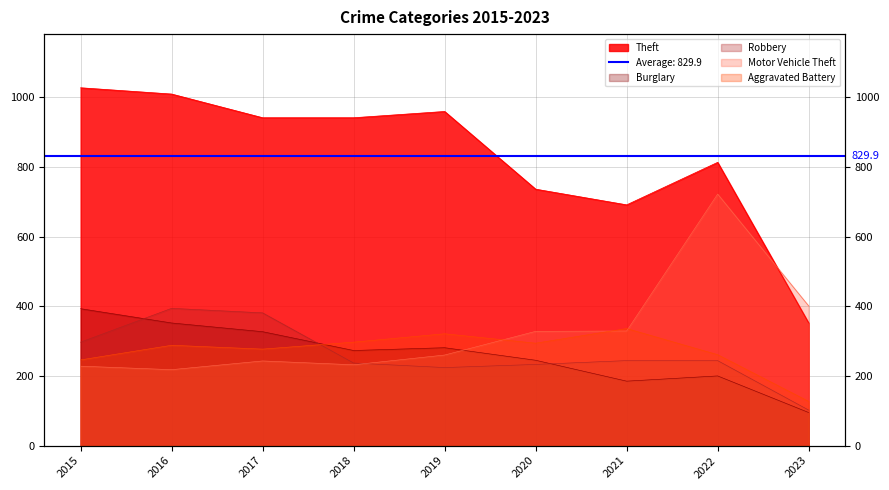

Reading left to right, what are all the values shown in this chart?

Theft: 1027	1009	941	941	959	736	691	813	352
Burglary: 393	352	327	273	281	245	185	200	95
Robbery: 297	394	381	237	224	233	244	244	102
Motor Vehicle Theft: 228	218	243	232	260	328	329	722	401
Aggravated Battery: 246	288	277	297	321	294	336	261	127